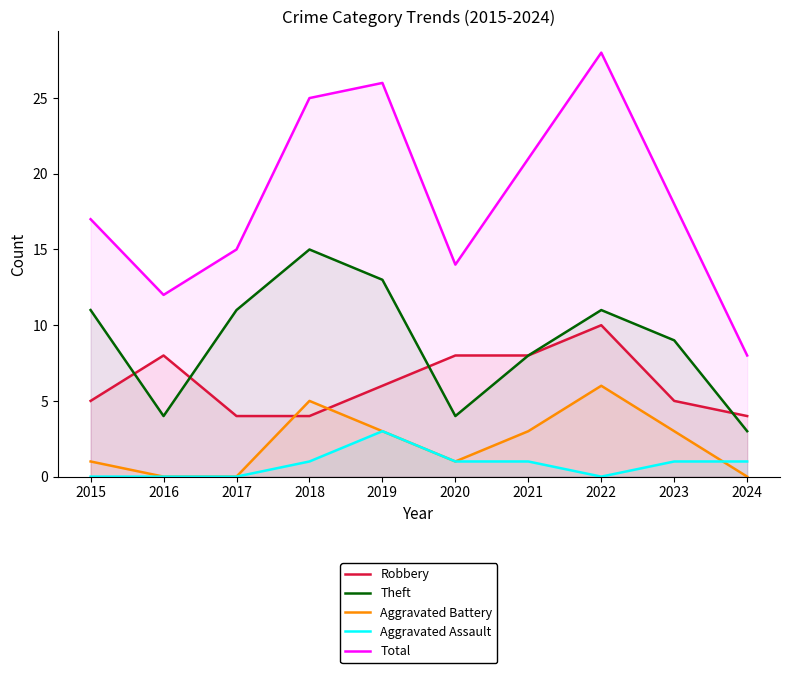

True or false: Aggravated Battery and Theft cross at least once.

False